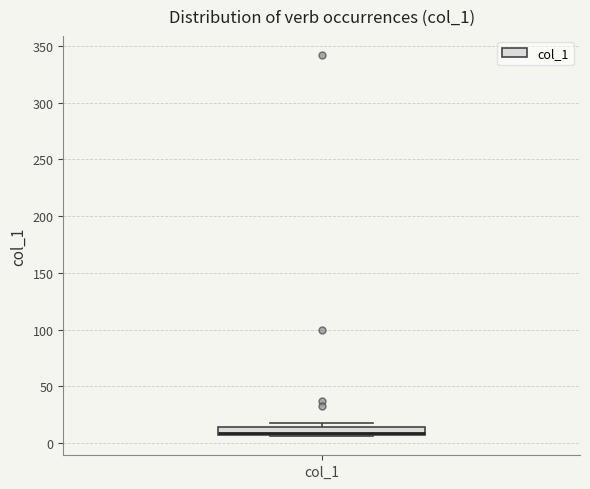

Read this box plot against the y-axis: the position of the median line, the range covered by the box, and the ends of both whiskers. The values are not printed on the chart, so give them approximately, as read against the axis.

median 10, box 5 to 15, whiskers 5 to 20